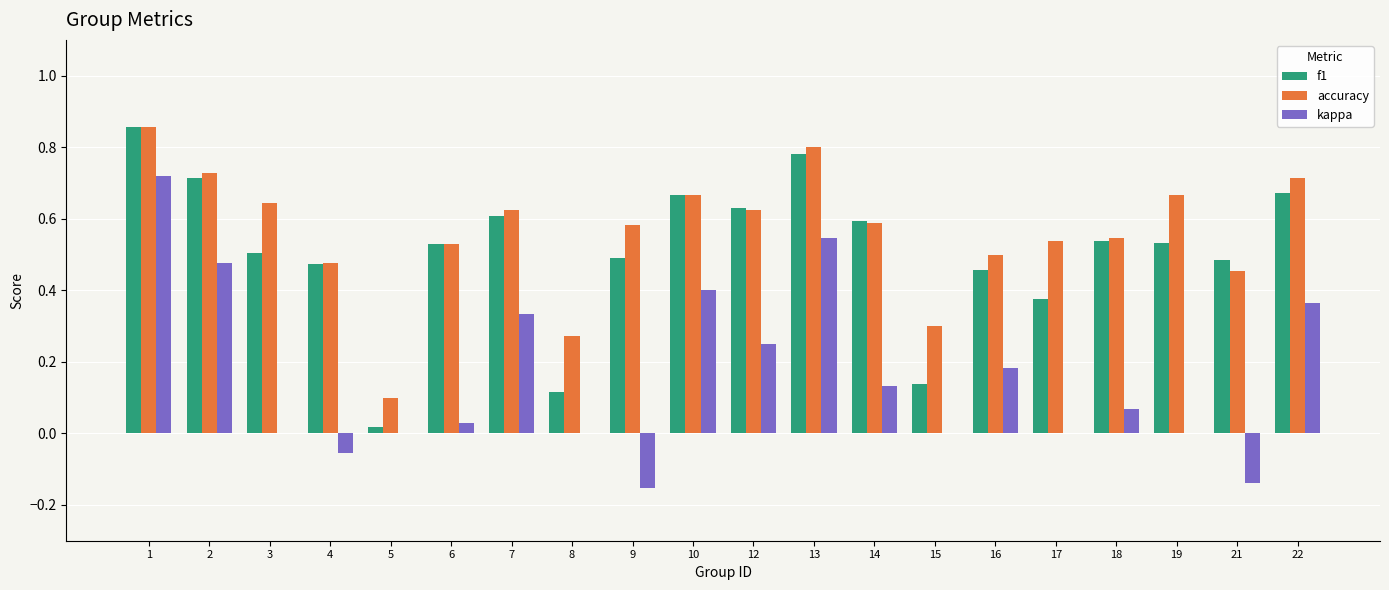

Is the value of accuracy at 22 greater than the value of f1 at 14?

Yes